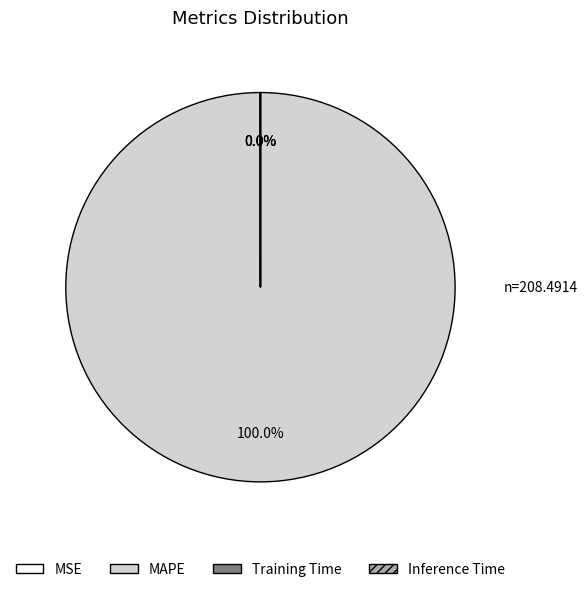

What is the largest slice in the pie chart?

MAPE